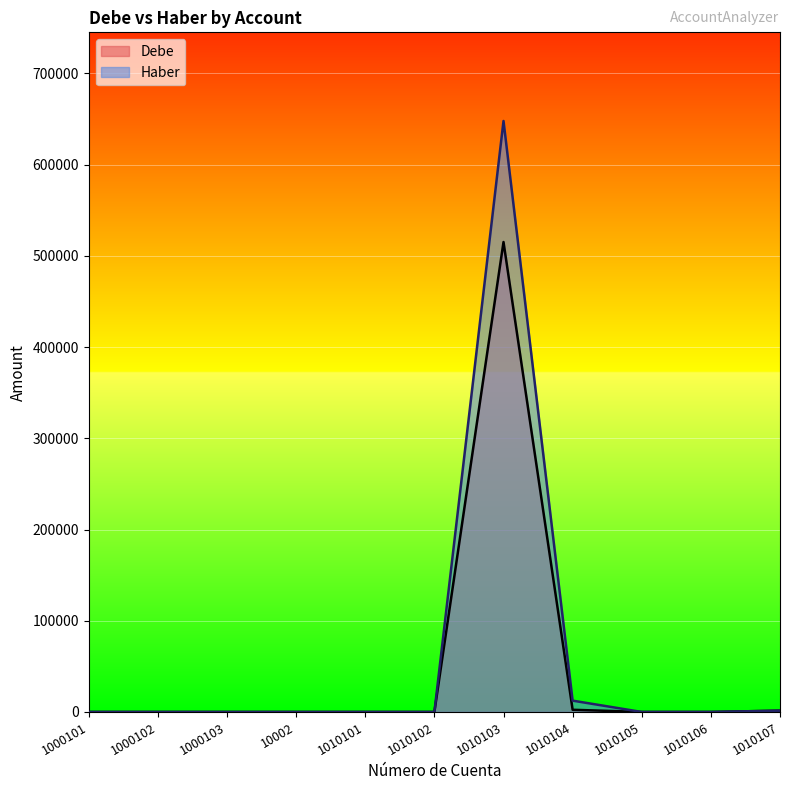

Is it true that Debe equals 207236.3 at 1010102?

False